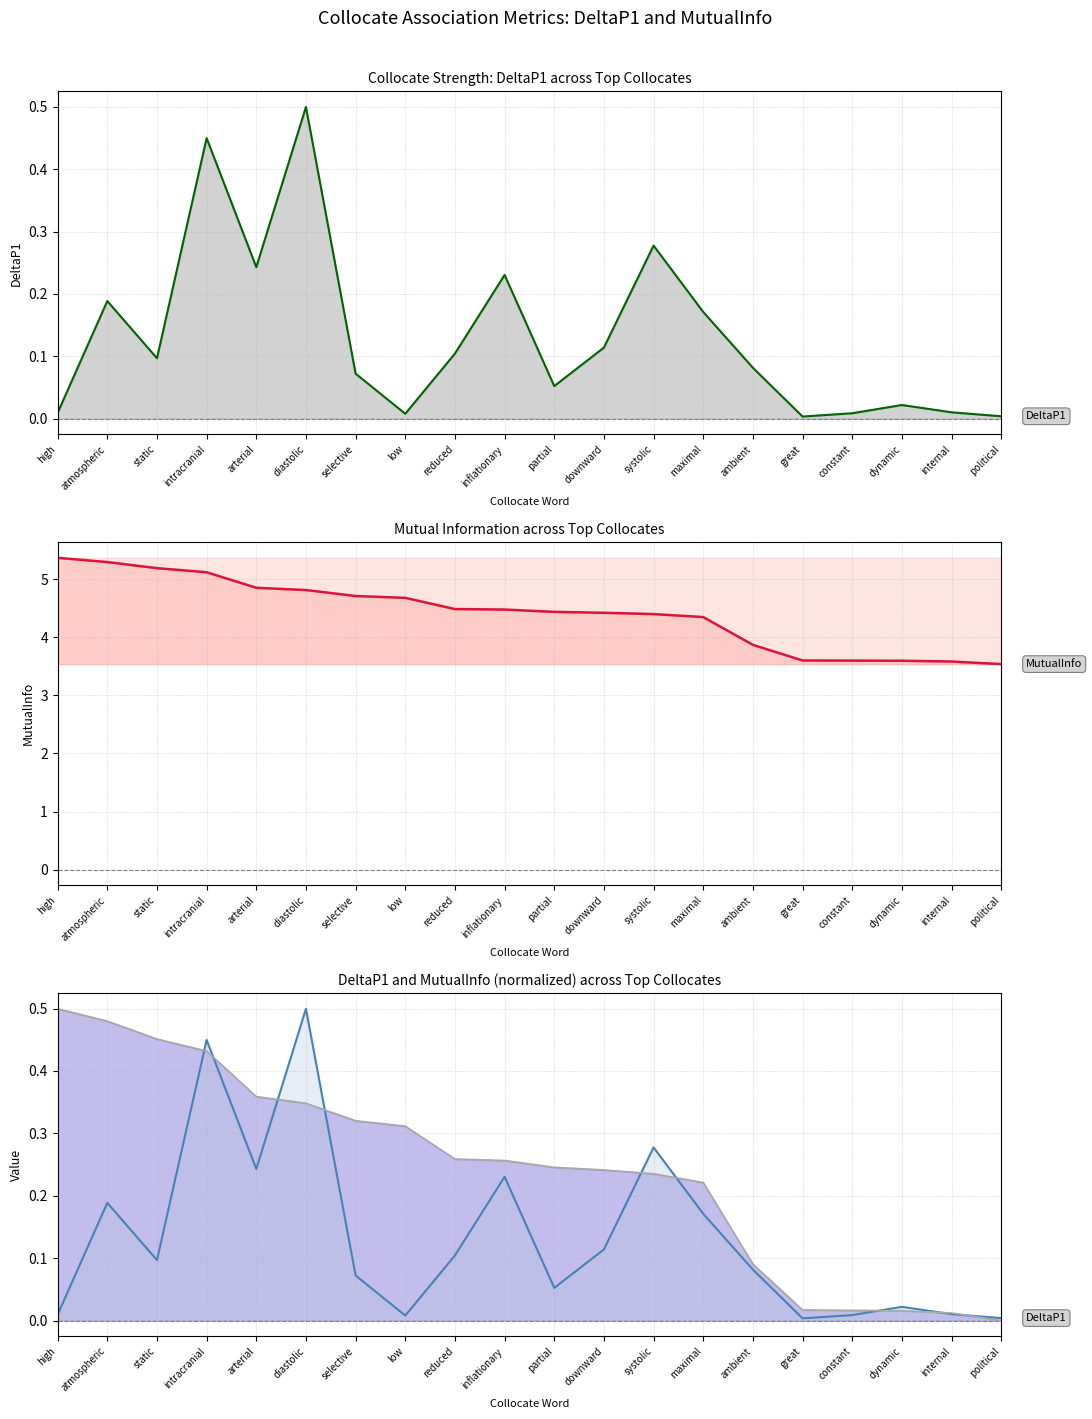

True or false: MutualInfo (norm line) has more than 0 points higher than both neighbors.

False